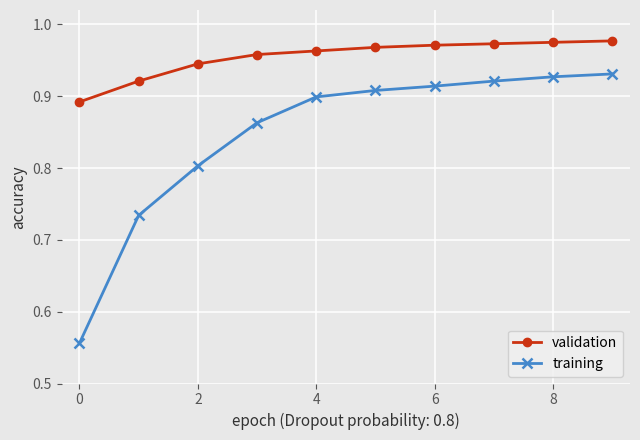

At how many categories does at least one series exceed 0?

10